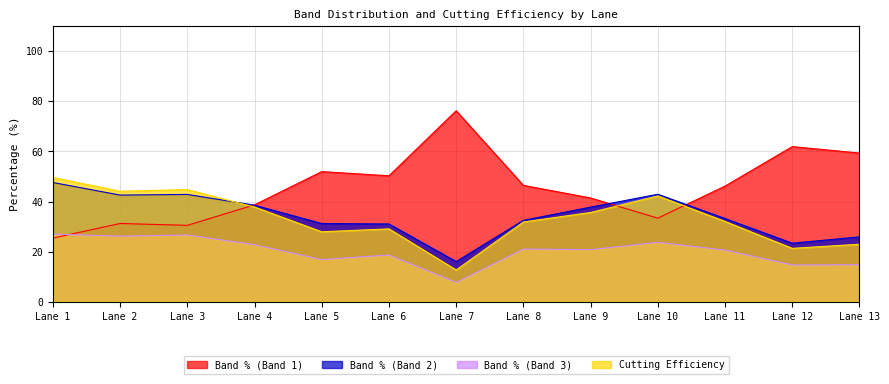

Where is Band % (Band 3) nearest to the value 17?

Lane 5